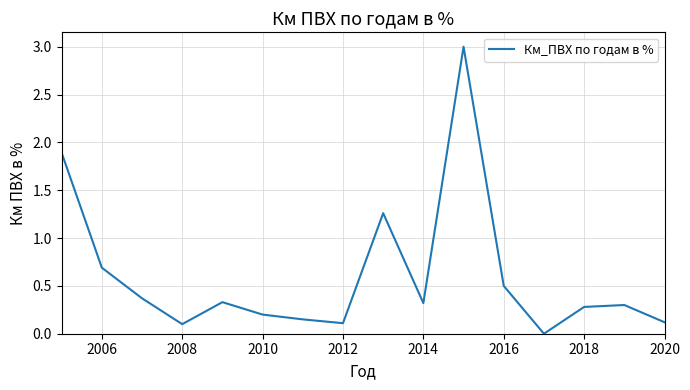

What is the greatest value displayed?

3.0